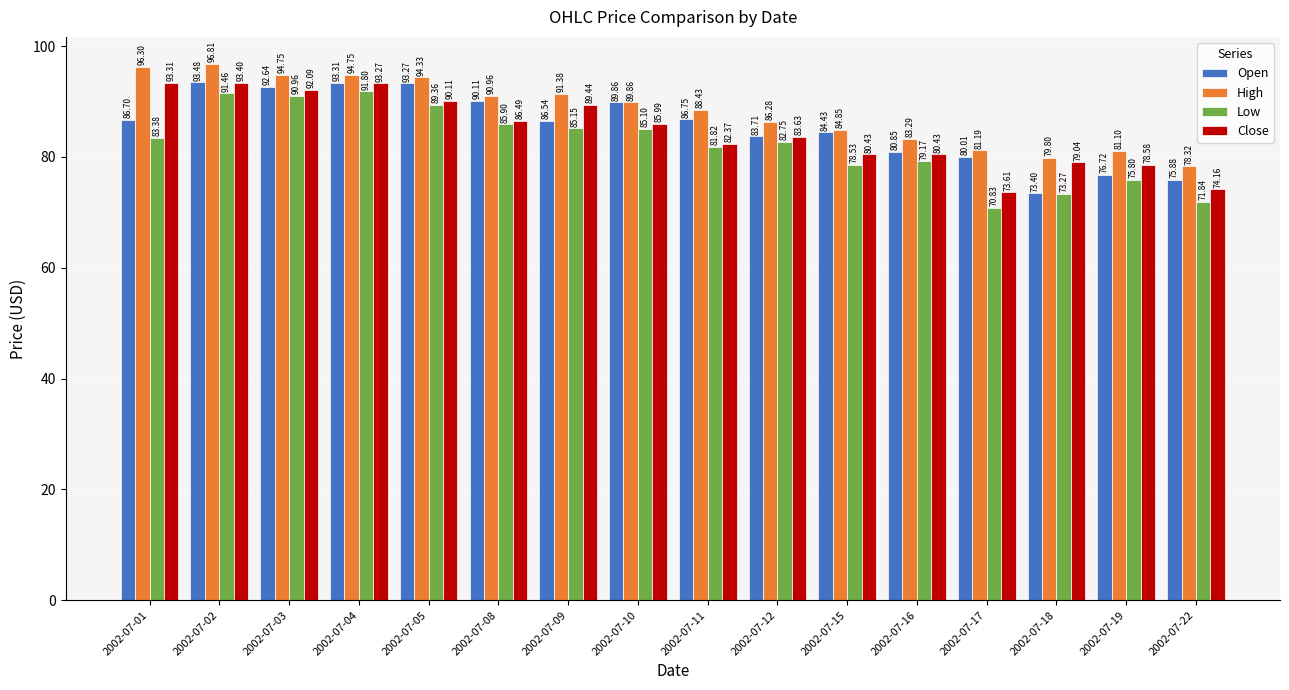

What is the sum of the High values at 2002-07-15 and 2002-07-04?

179.6